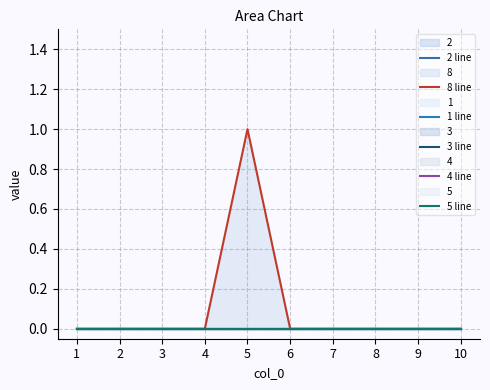

True or false: 3 line and 2 line cross at least once.

False